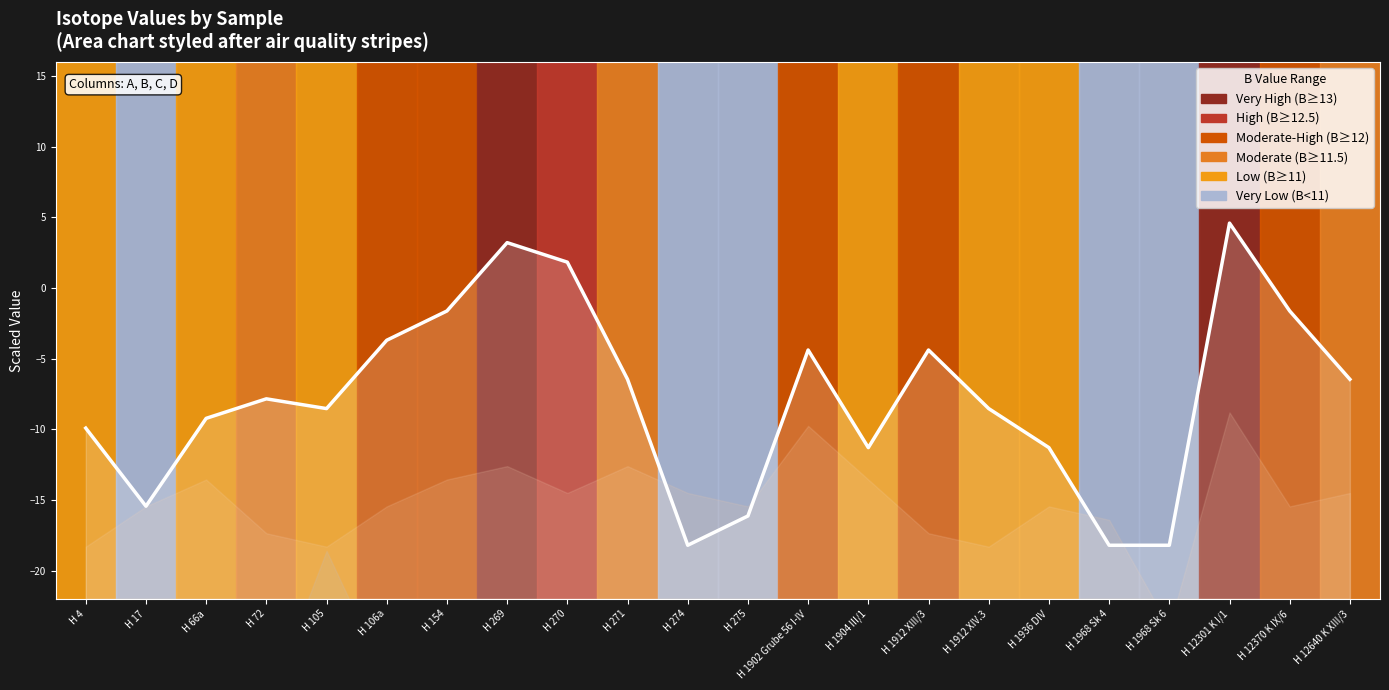

How many points are higher than both their immediate neighbors (excluding endpoints)?

5